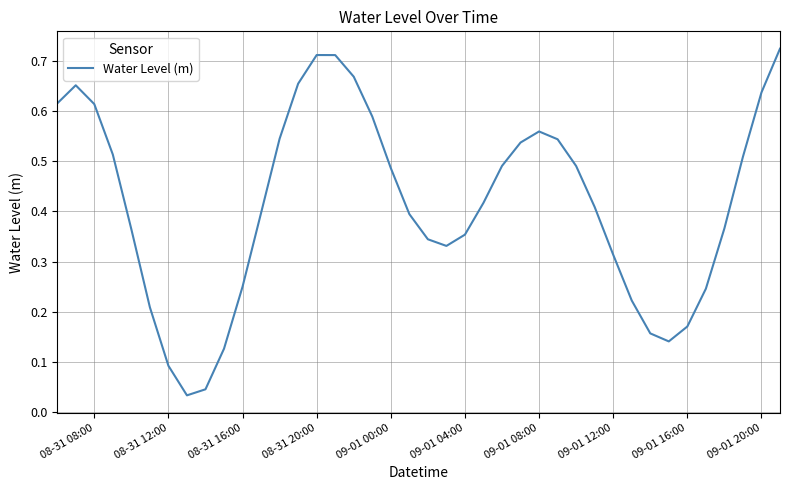

Is it true that the value at 08-31 16:00 is 0.1?

False